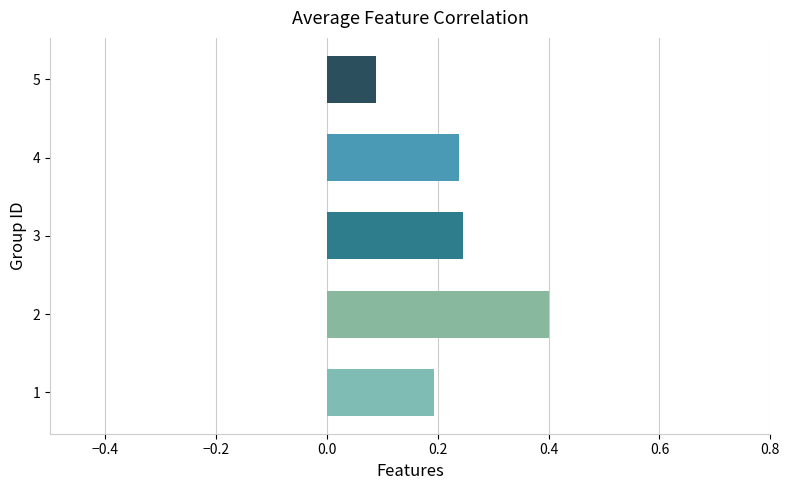

What is the difference between the second highest and second lowest values?

0.1